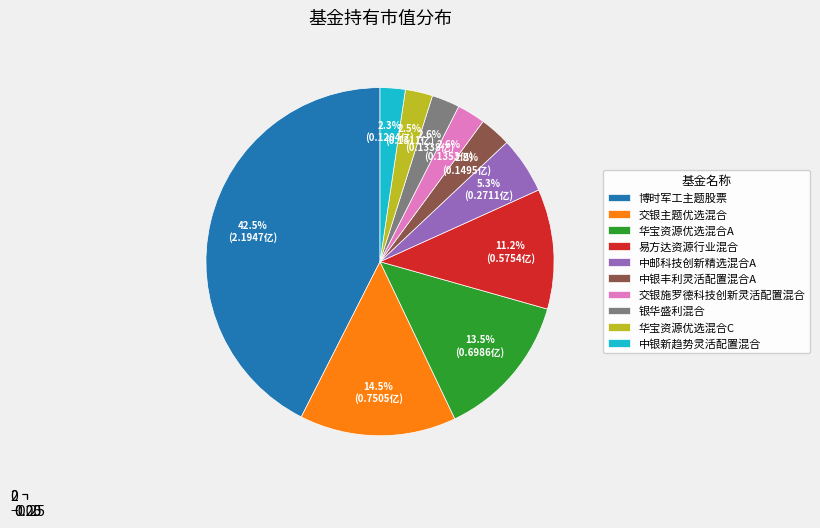

To the nearest percent, what percentage of the pie is 易方达资源行业混合?

11%